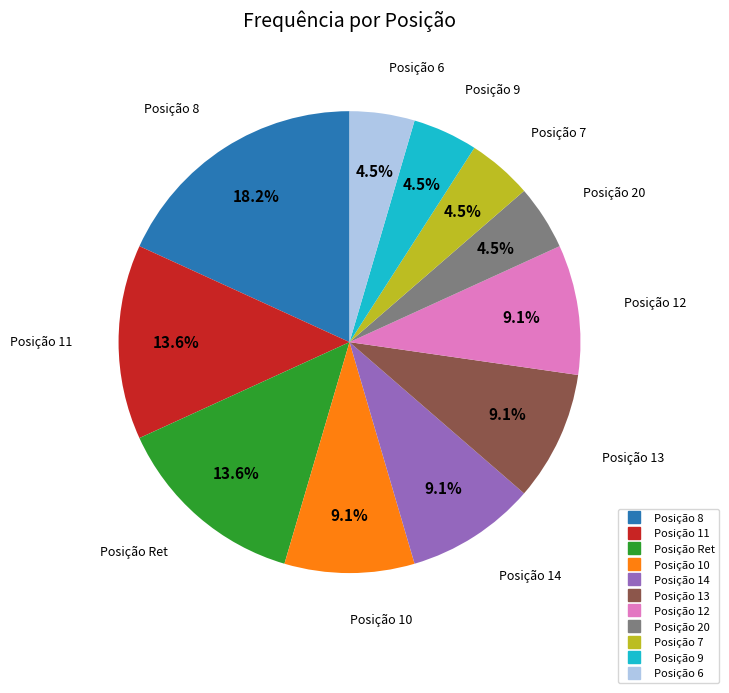

Does any single category account for the majority?

No